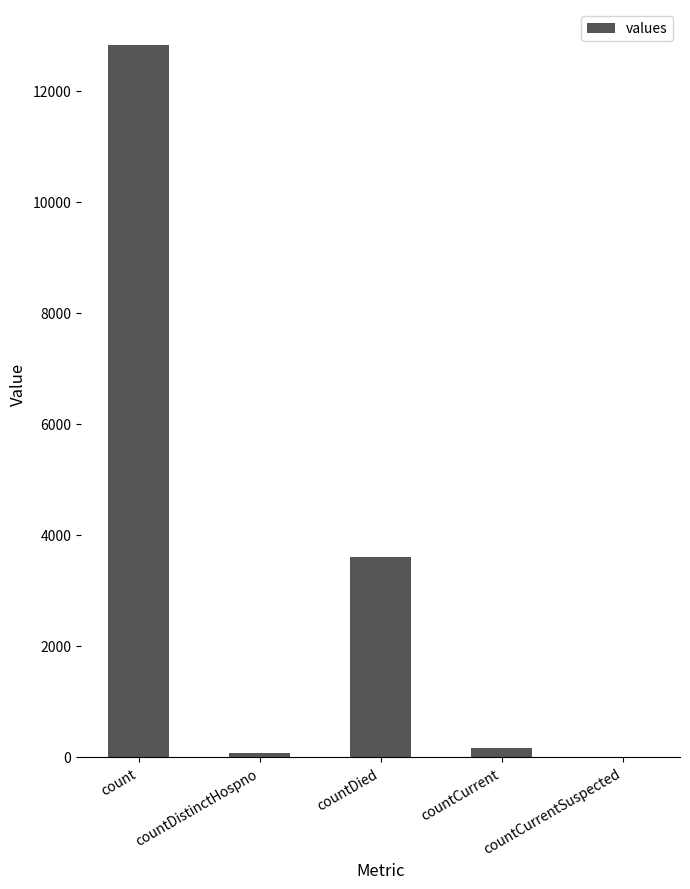

How many values are above zero?

4